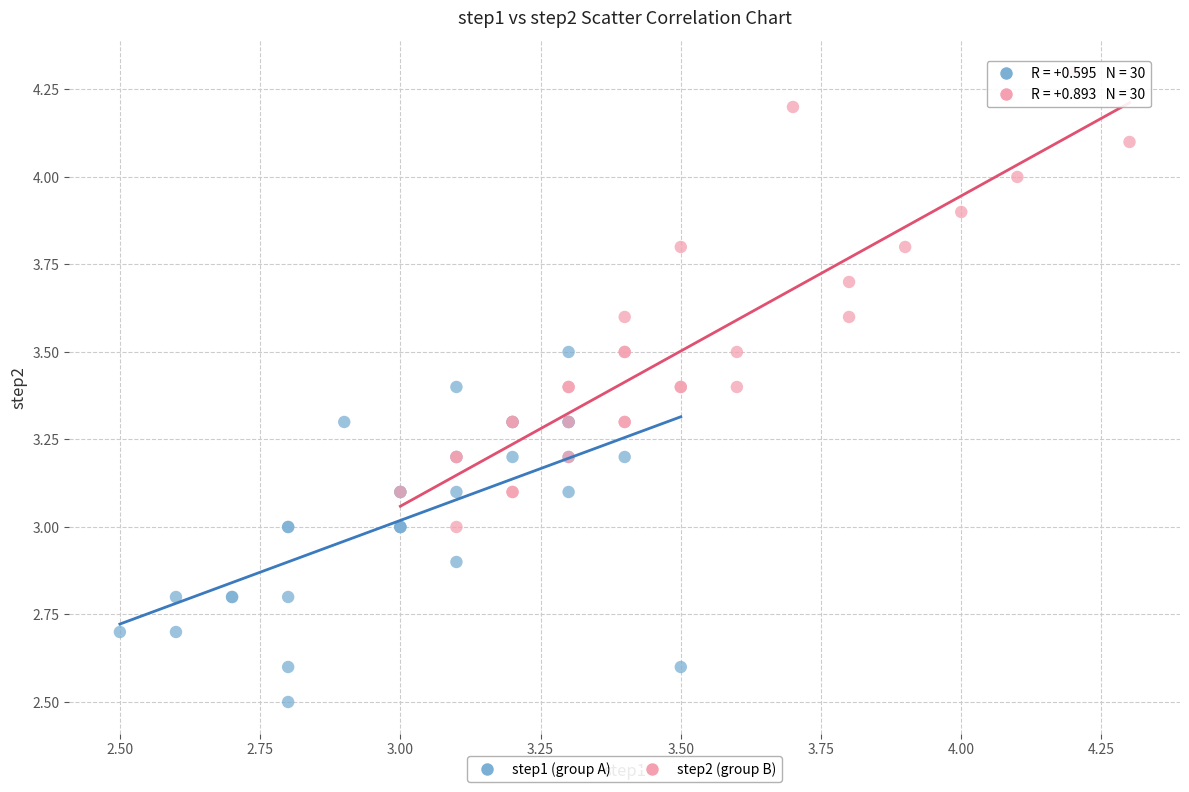

Which series has the widest spread of Y values?

step2 (group B)